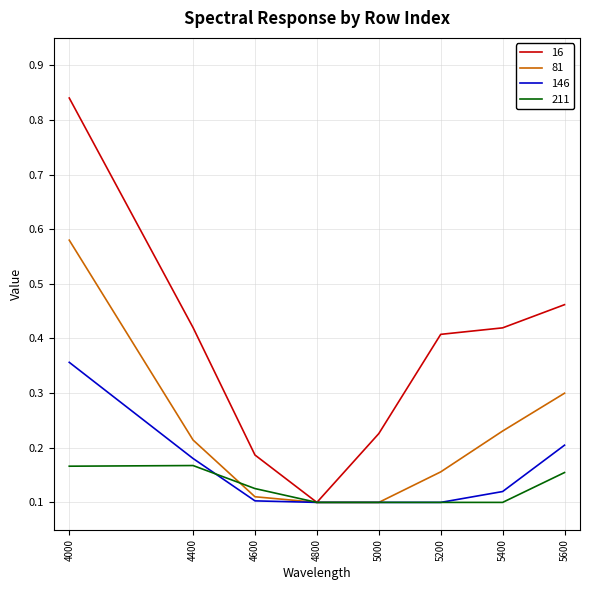

The value of 146 at 5400 is 0.0. True or false?

False